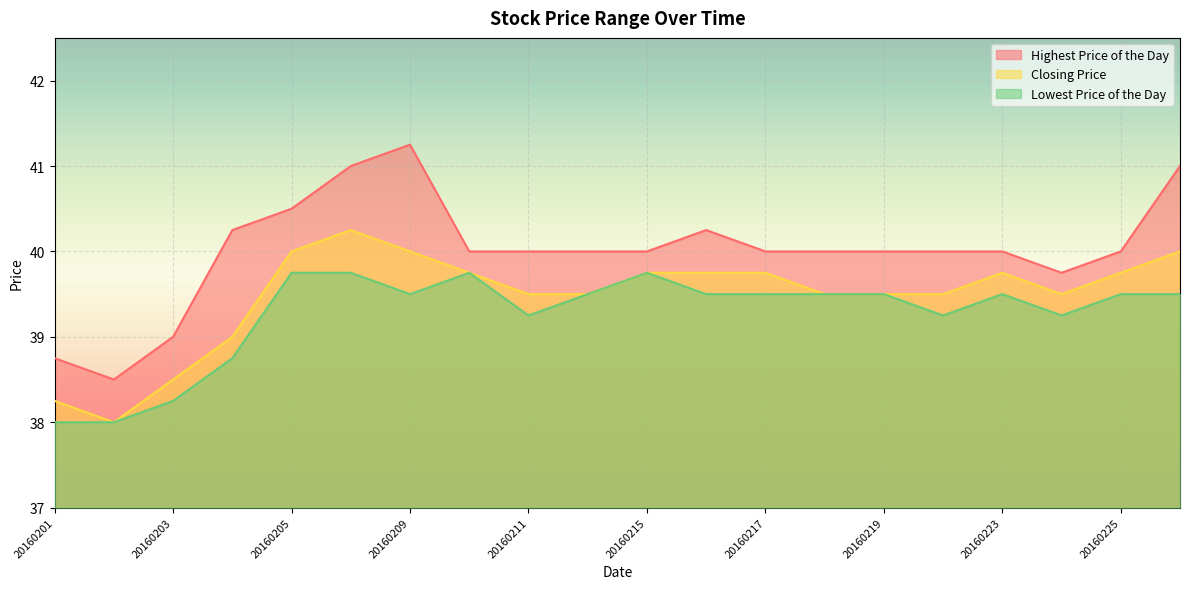

How many interior local peaks does the Lowest Price of the Day series have?

3